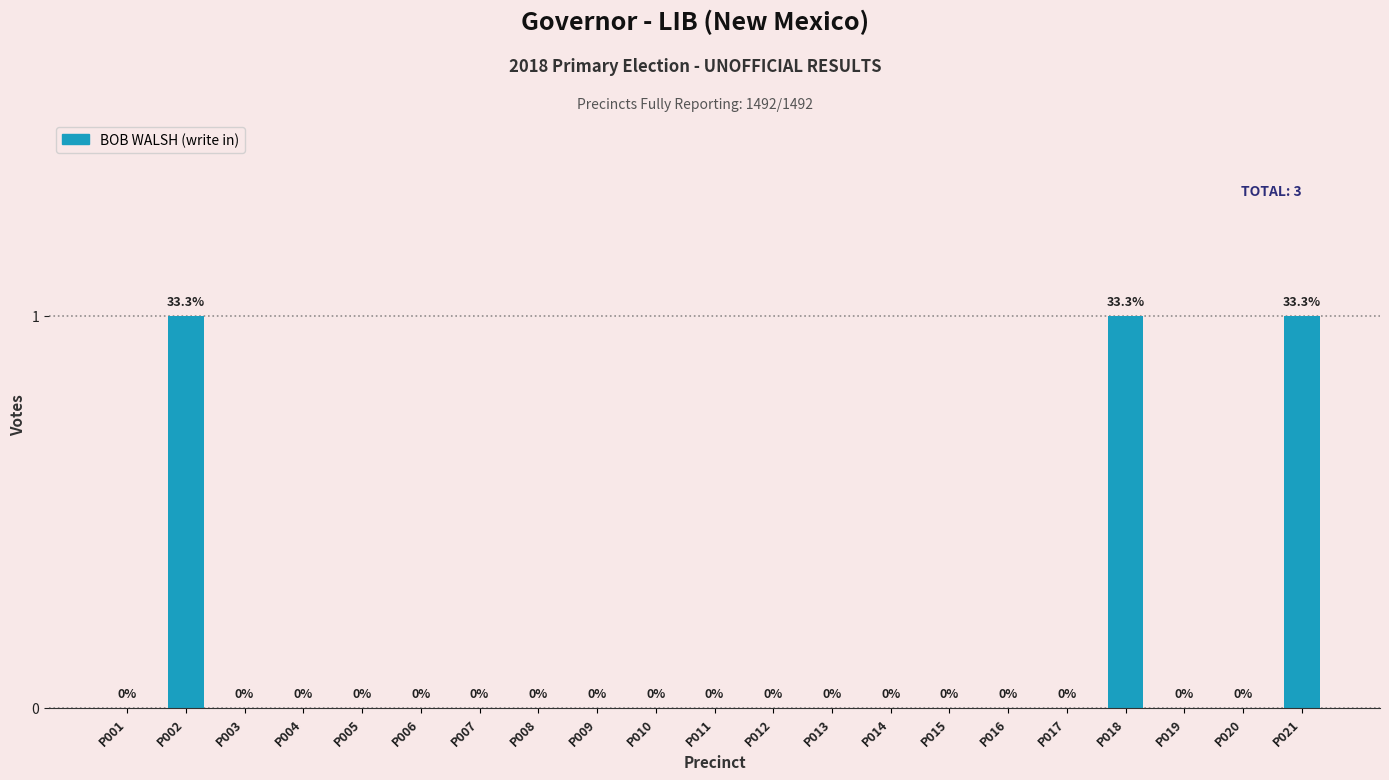

What is the maximum value shown in the chart?

1